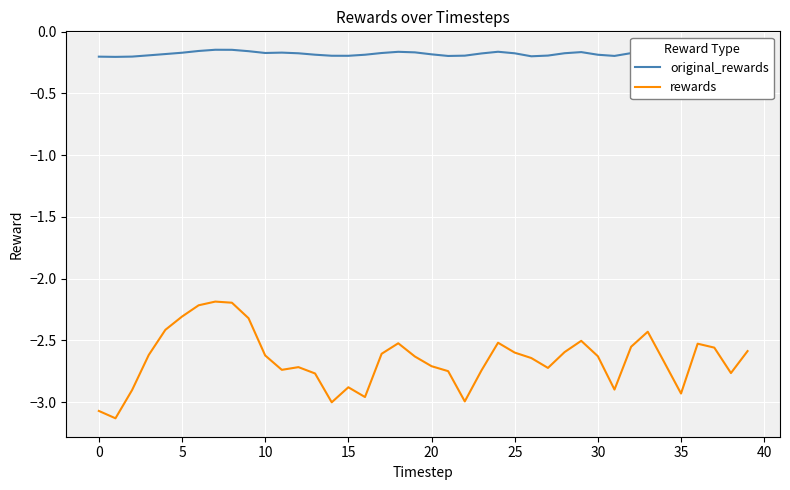

Which series has the widest spread of values?

rewards